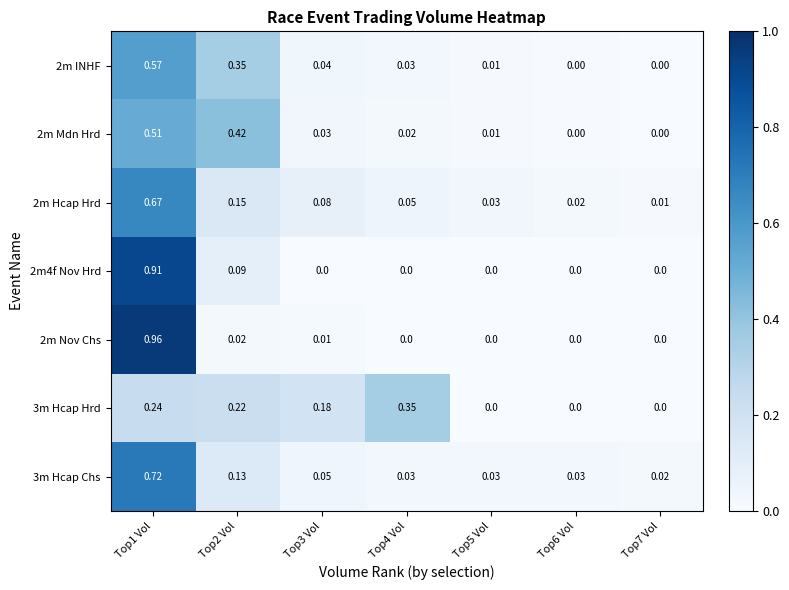

Is the value of 3m Hcap Hrd at Top4 Vol greater than the value of 2m4f Nov Hrd at Top6 Vol?

Yes